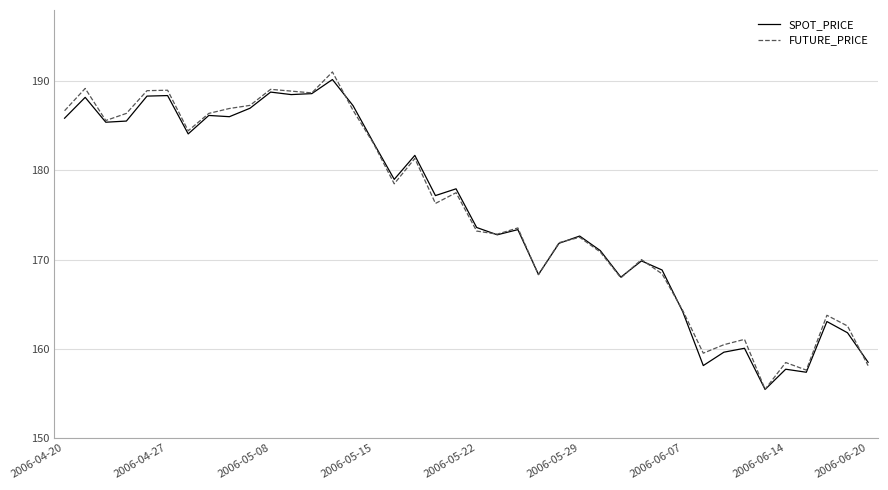

Which series has the largest range (max minus min)?

FUTURE_PRICE